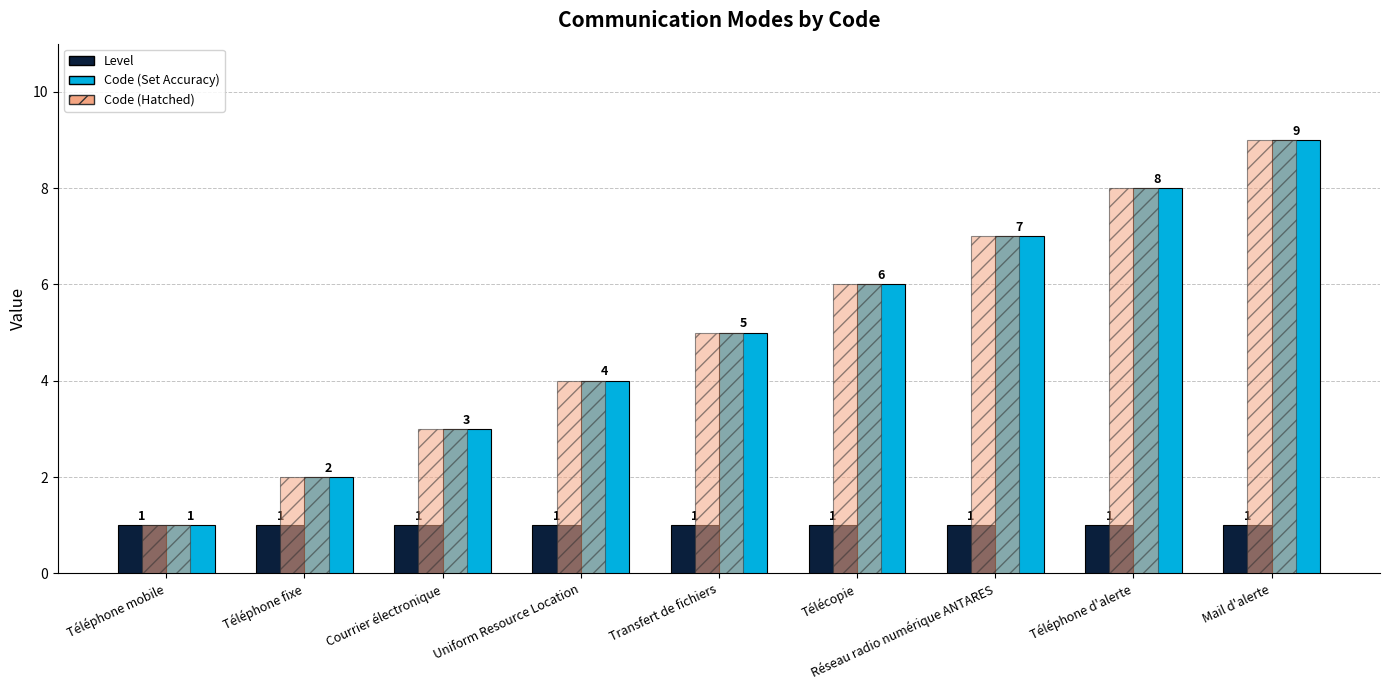

Is the value of Level at Téléphone d'alerte greater than the value of Code at Téléphone d'alerte?

No